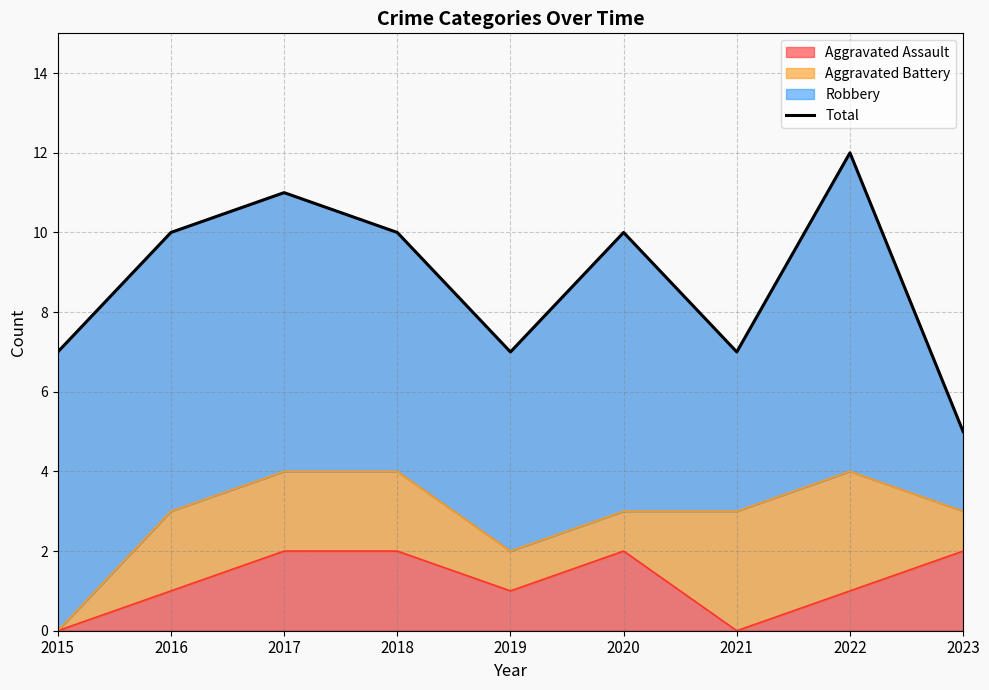

What is the sum of the values at 2018 and 2023?

15